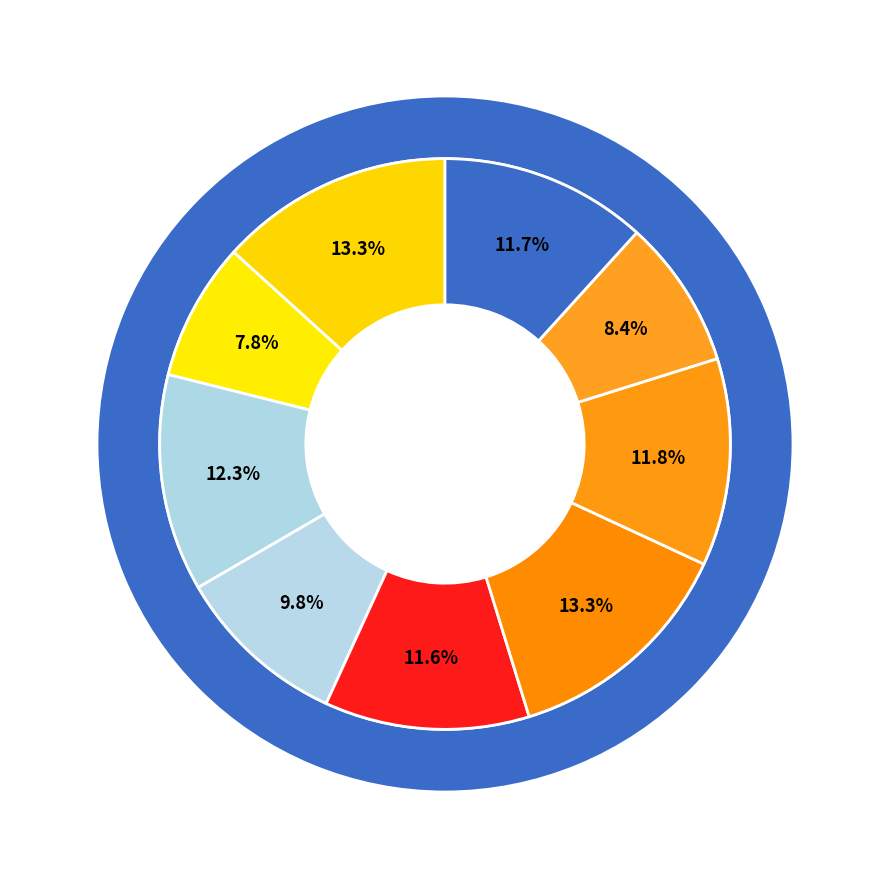

Count the number of slices in the pie.

9